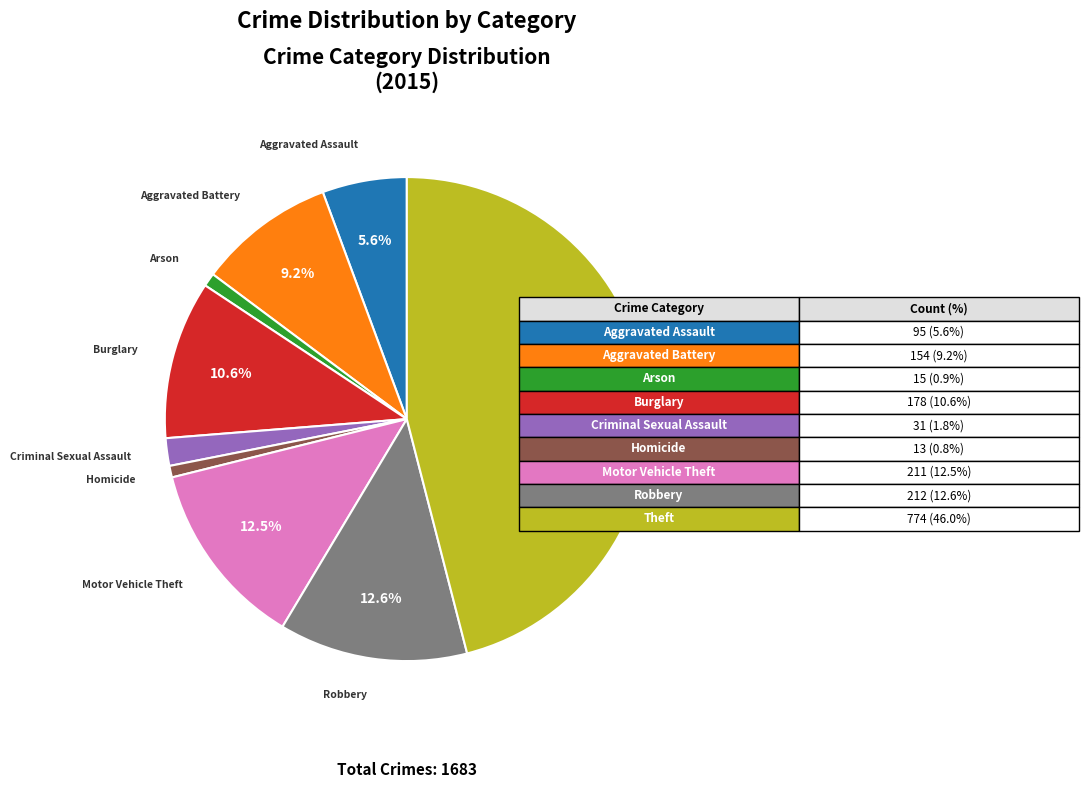

How many segments does this pie chart have?

9